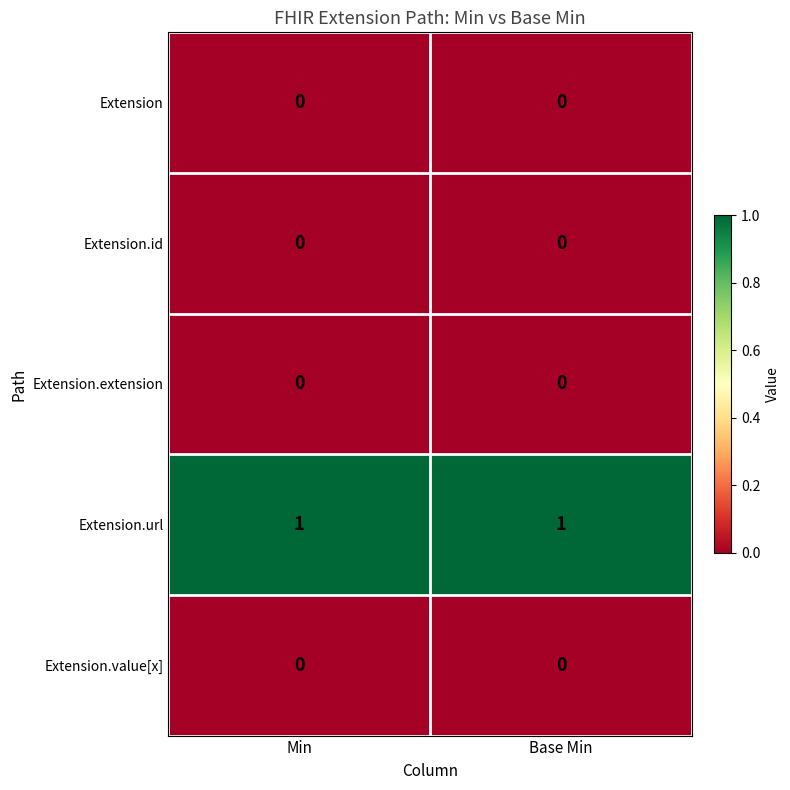

The Extension.url series shows 1 at Min. True or false?

True